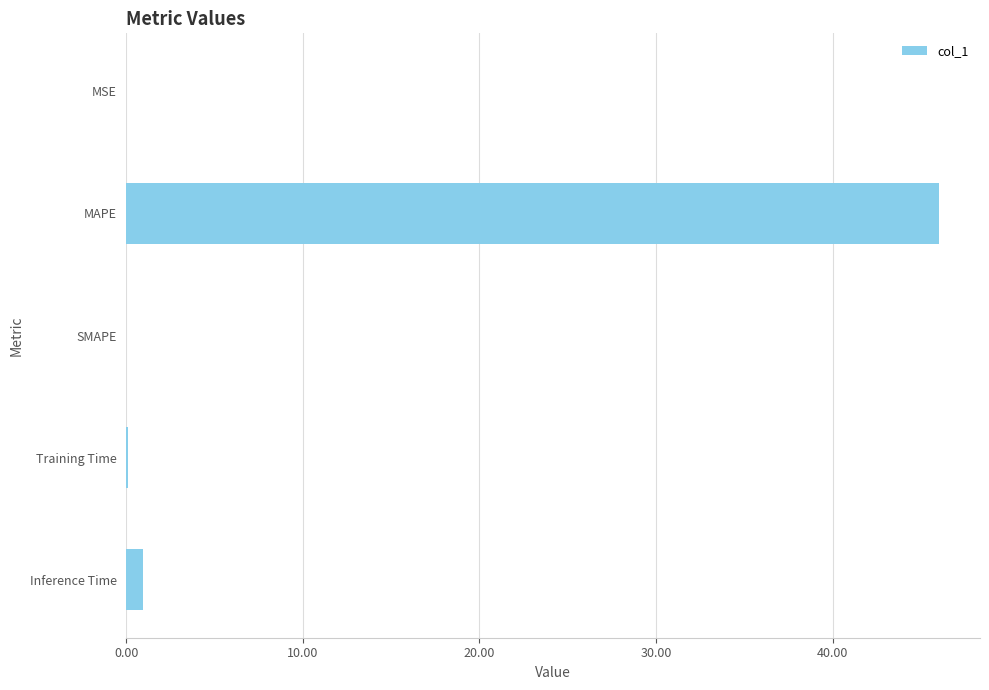

What is the maximum value shown in the chart?

46.0